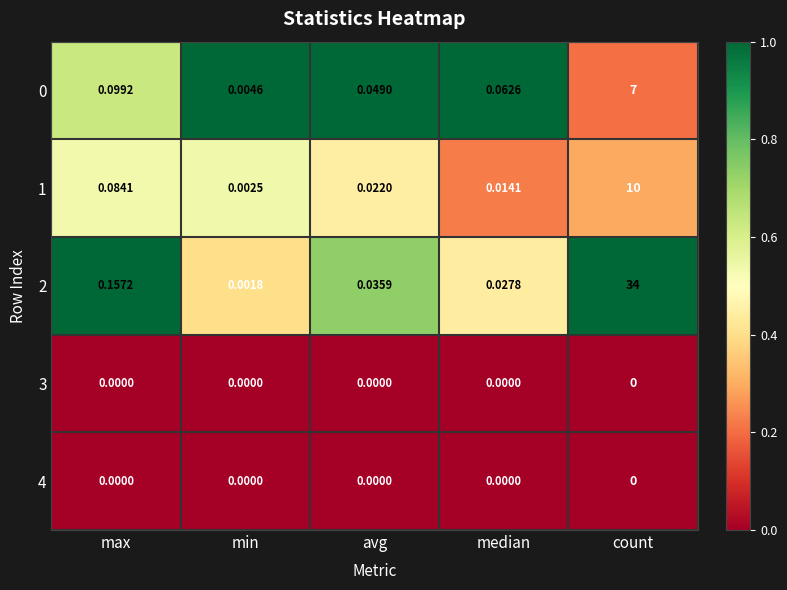

Rank the categories by 1 value from highest to lowest.

count, max, avg, median, min